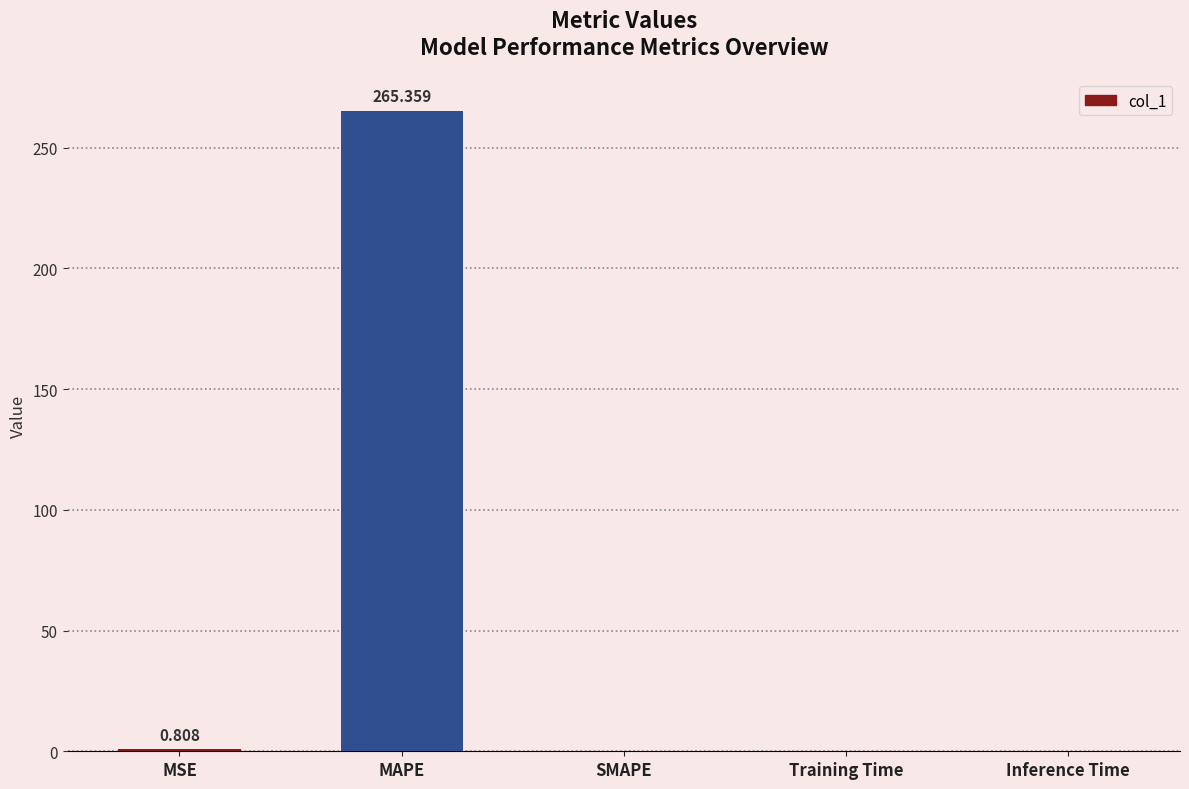

Is it true that the value at MAPE is 265.4?

True